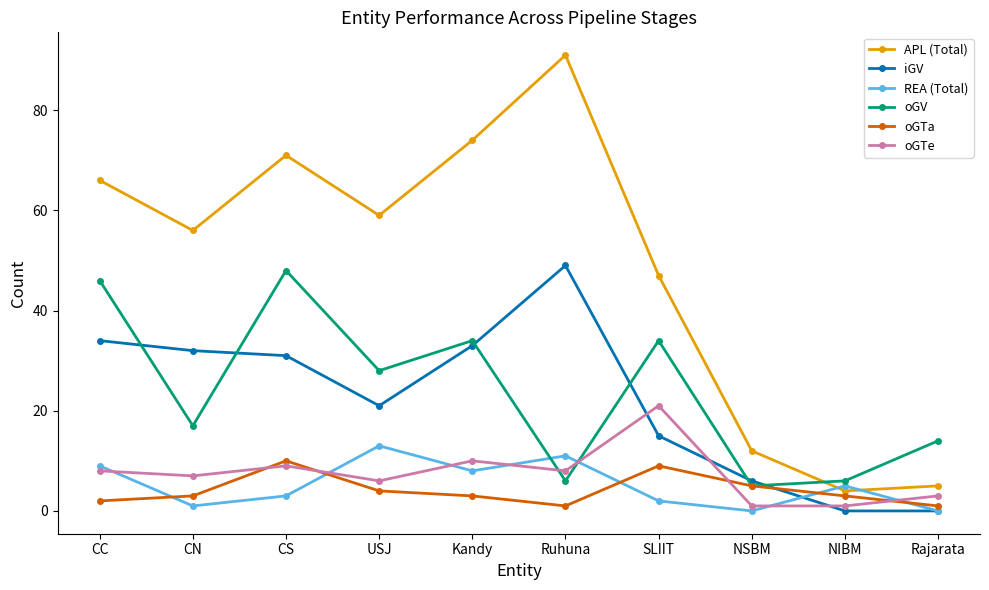

What is the highest value of the iGV series?

49